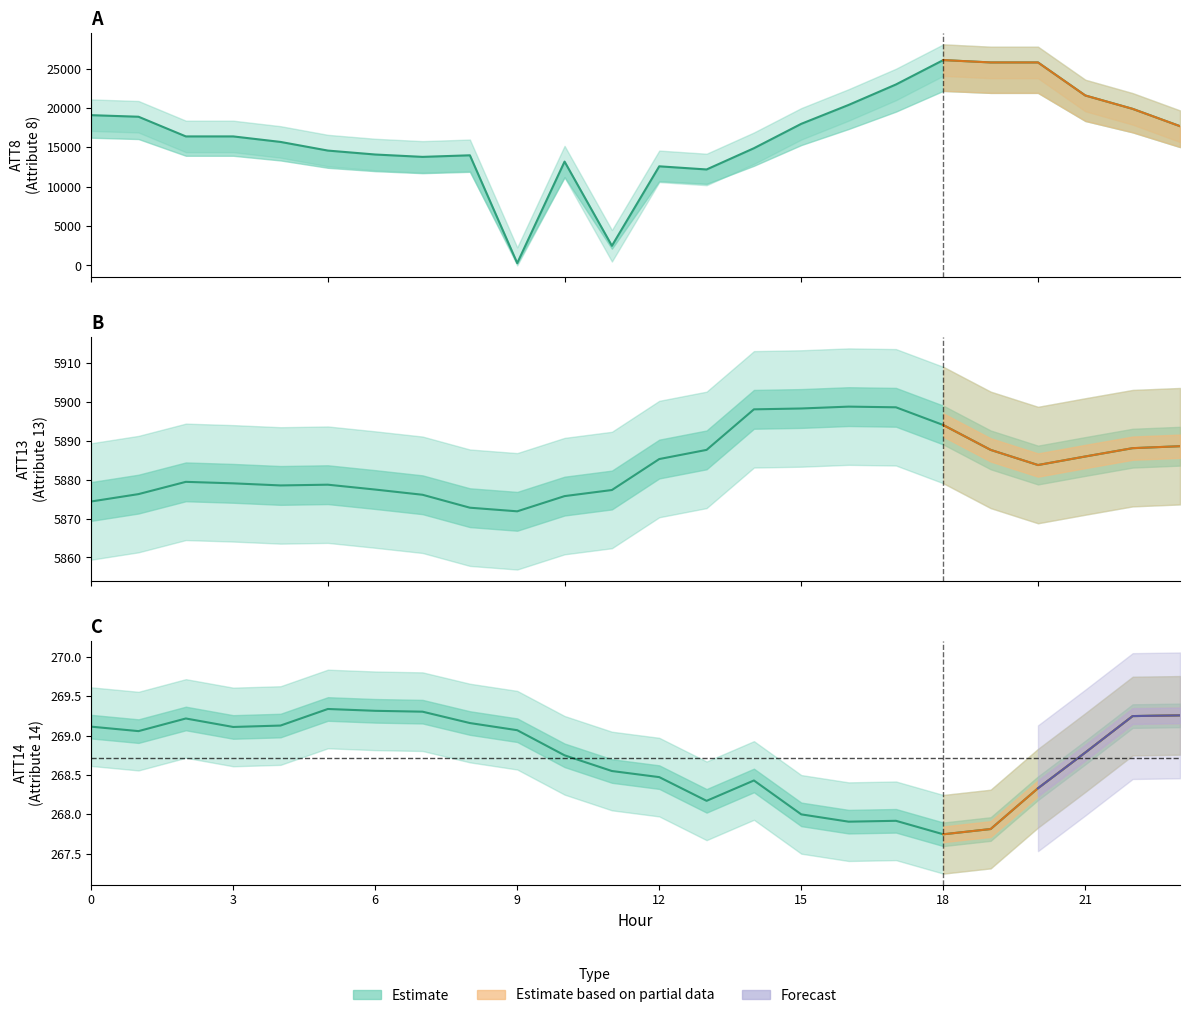

True or false: ATT14 and ATT8 cross at least once.

False